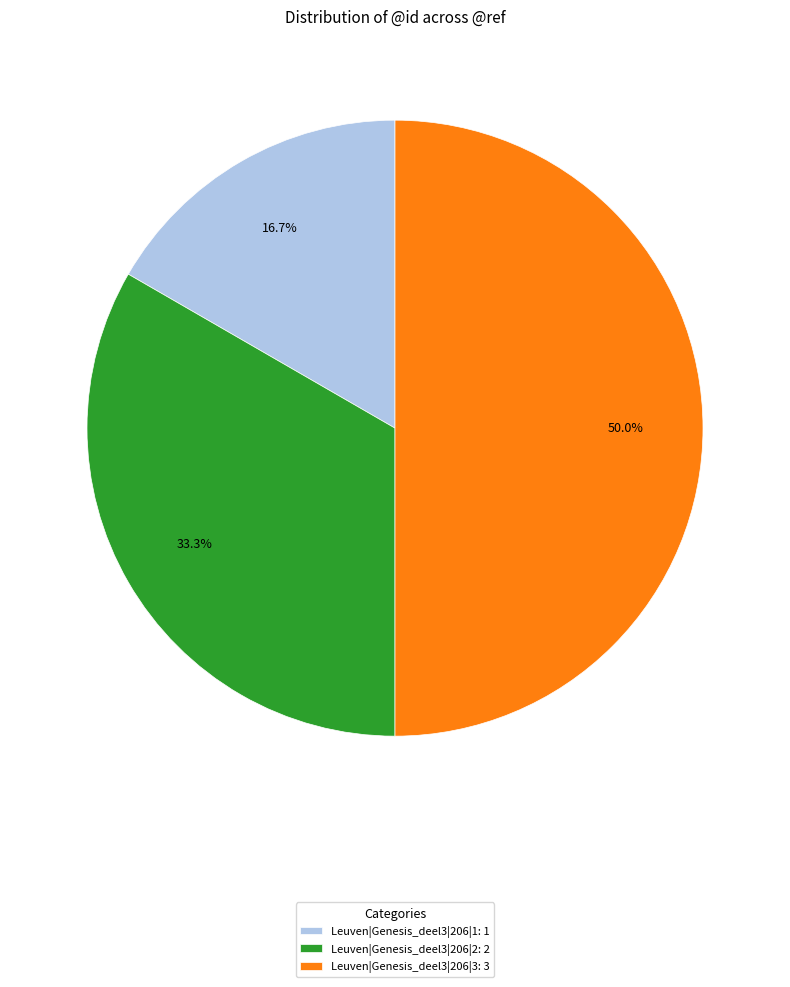

Is it true that Leuven|Genesis_deel3|206|3 is 50% of the pie?

True